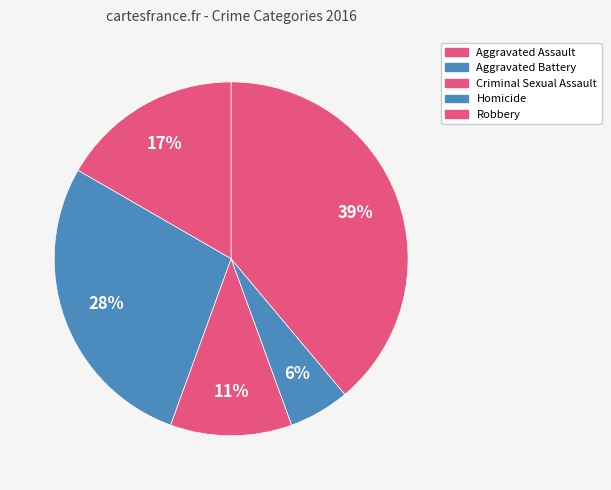

How many segments does this pie chart have?

5